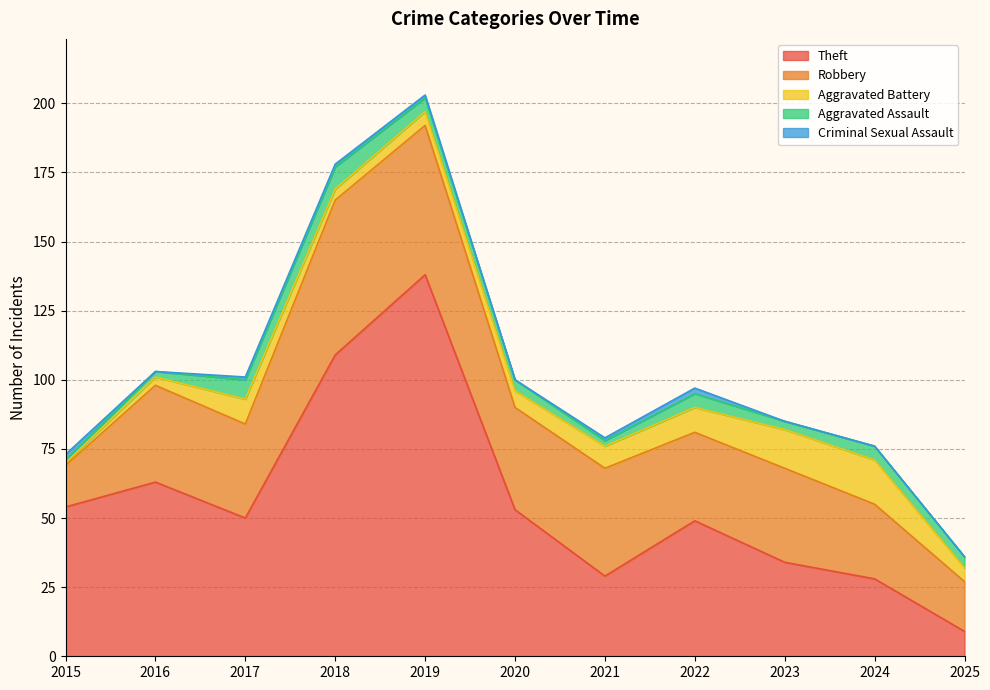

Reading right to left, extract all data points from this chart.

Theft: 2025=9	2024=28	2023=34	2022=49	2021=29	2020=53	2019=138	2018=109	2017=50	2016=63	2015=54
Robbery: 2025=18	2024=27	2023=34	2022=32	2021=39	2020=37	2019=54	2018=56	2017=34	2016=35	2015=15
Aggravated Battery: 2025=5	2024=16	2023=14	2022=9	2021=8	2020=6	2019=5	2018=4	2017=9	2016=3	2015=1
Aggravated Assault: 2025=4	2024=5	2023=3	2022=5	2021=2	2020=4	2019=5	2018=8	2017=7	2016=2	2015=1
Criminal Sexual Assault: 2025=0	2024=0	2023=0	2022=2	2021=1	2020=0	2019=1	2018=1	2017=1	2016=0	2015=2